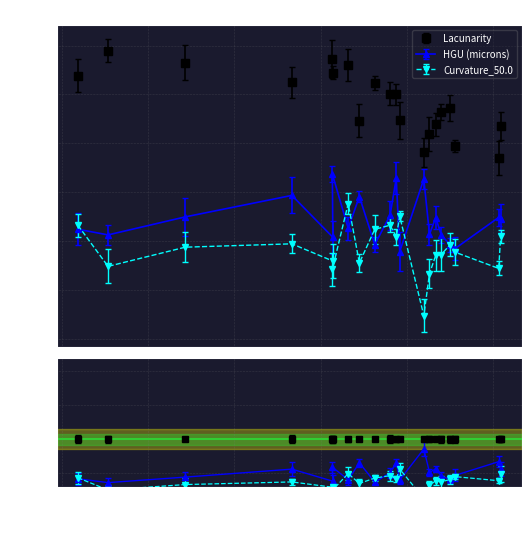

Reading left to right, what are all the values shown in this chart?

Lacunarity: 107.7	117.9	112.9	104.9	108.9	114.5	112.1	89.2	104.7	100.4	100.1	89.3	76.3	83.7	87.8	92.9	94.6	79.0	74.2	87.0
HGU (microns): 44.8	42.5	49.9	58.7	41.6	67.4	45.2	58.2	38.6	50.5	65.7	35.7	65.4	42.8	49.6	42.5	38.5	37.0	49.7	49.2
Curvature_50.0: 46.4	29.7	37.5	38.9	31.8	28.4	55.3	31.1	44.8	46.5	41.8	50.2	9.5	26.7	34.1	34.5	38.5	35.4	28.8	42.0